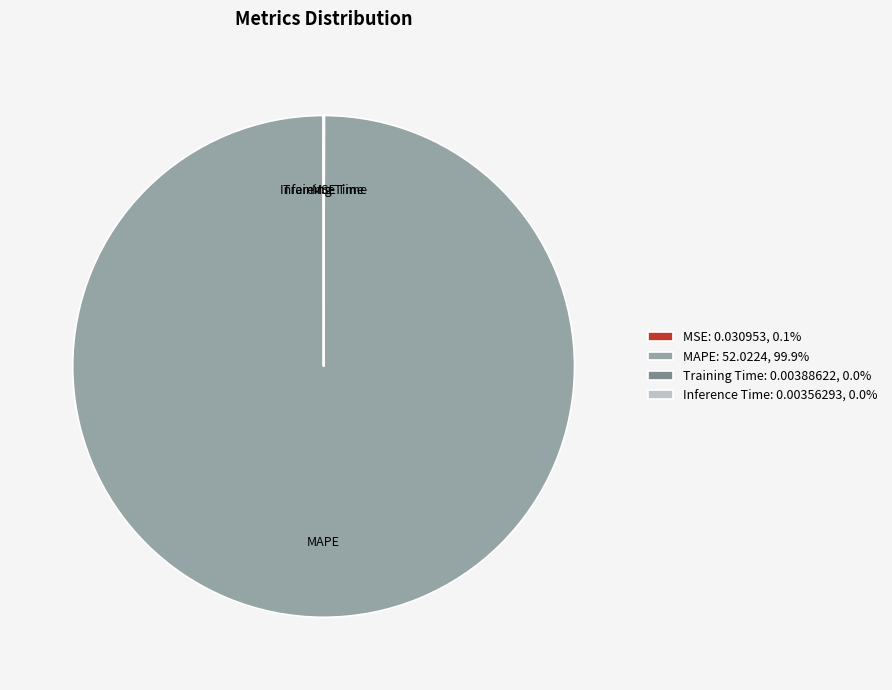

Does MAPE account for over 50% of the chart?

Yes